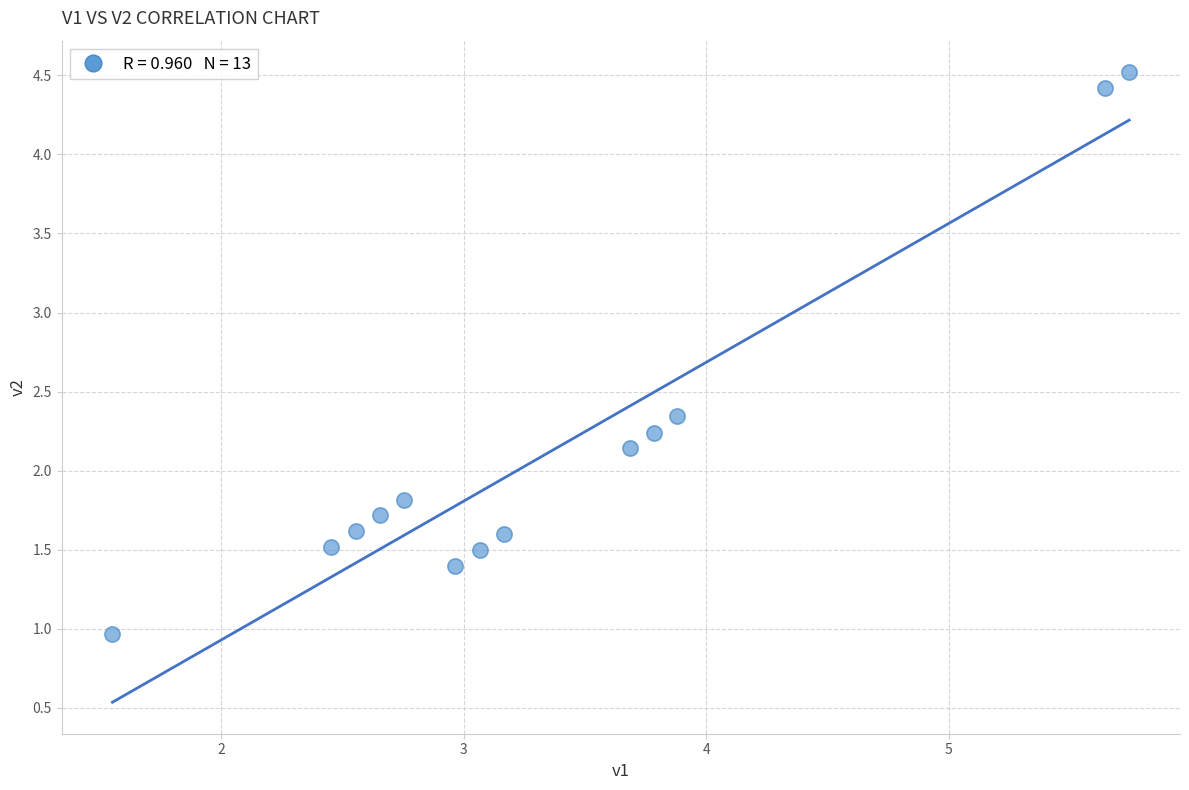

What is the range of Y values (max minus min)?

3.6